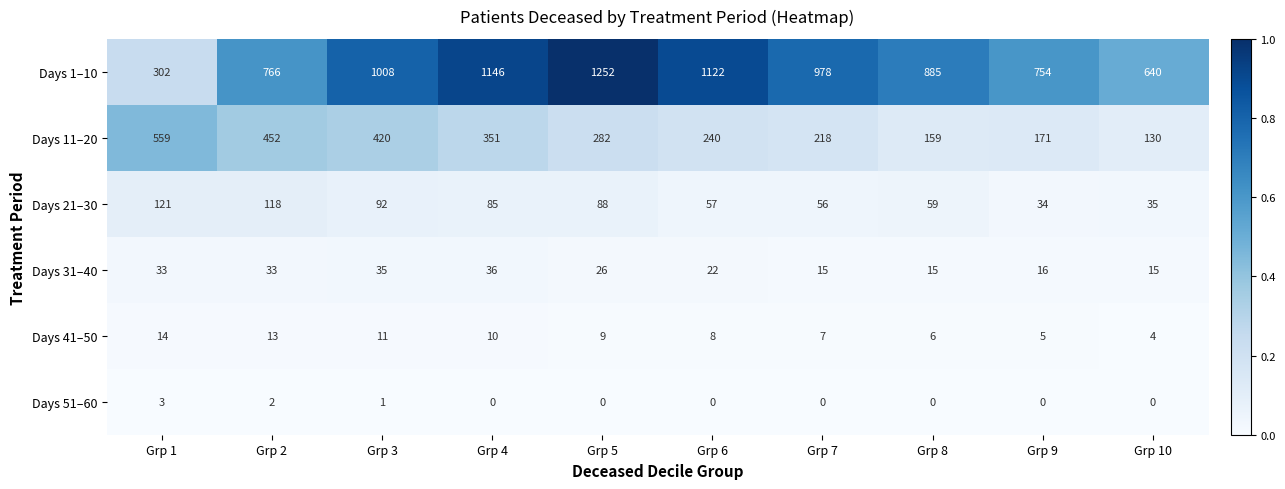

At which label is Days 41–50 closest to 9?

Grp 5